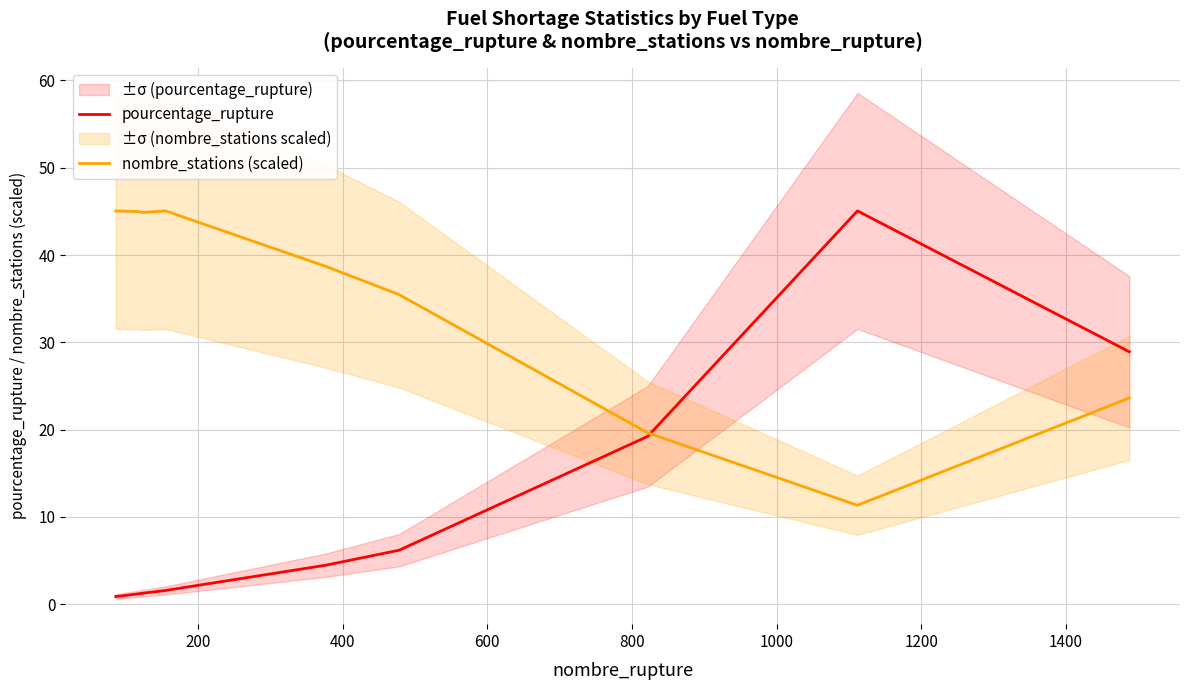

What is the lowest value of the nombre_stations (scaled) series?

11.3